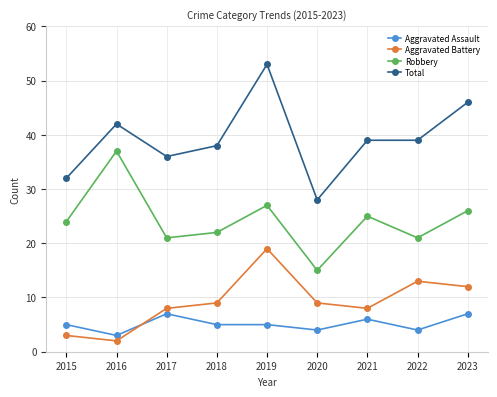

The Aggravated Assault series shows 2 at 2015. True or false?

False